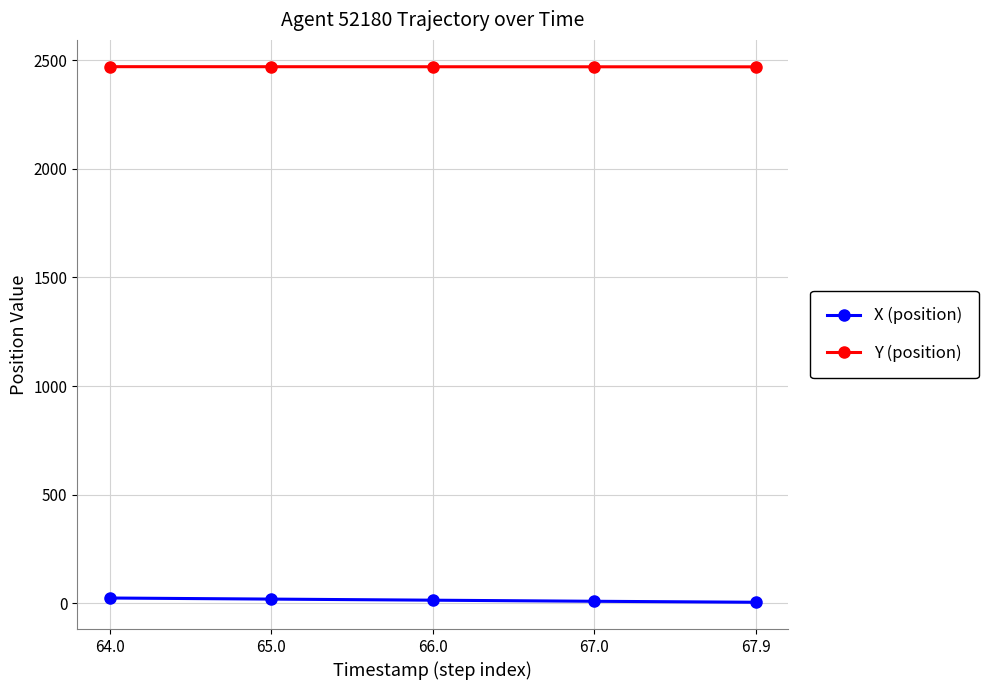

Does the chart display data point markers on the line(s)?

Yes